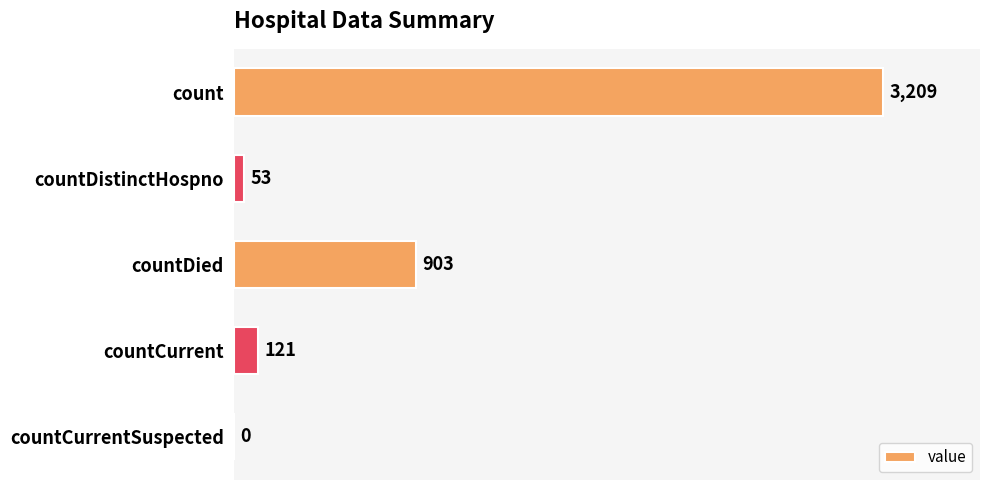

The chart shows a value of -1072 at countCurrentSuspected. True or false?

False